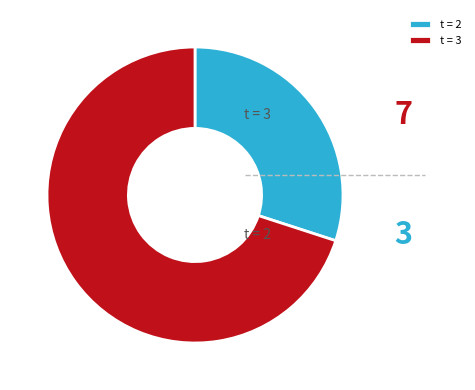

Is it true that t = 2 is 30% of the pie?

True